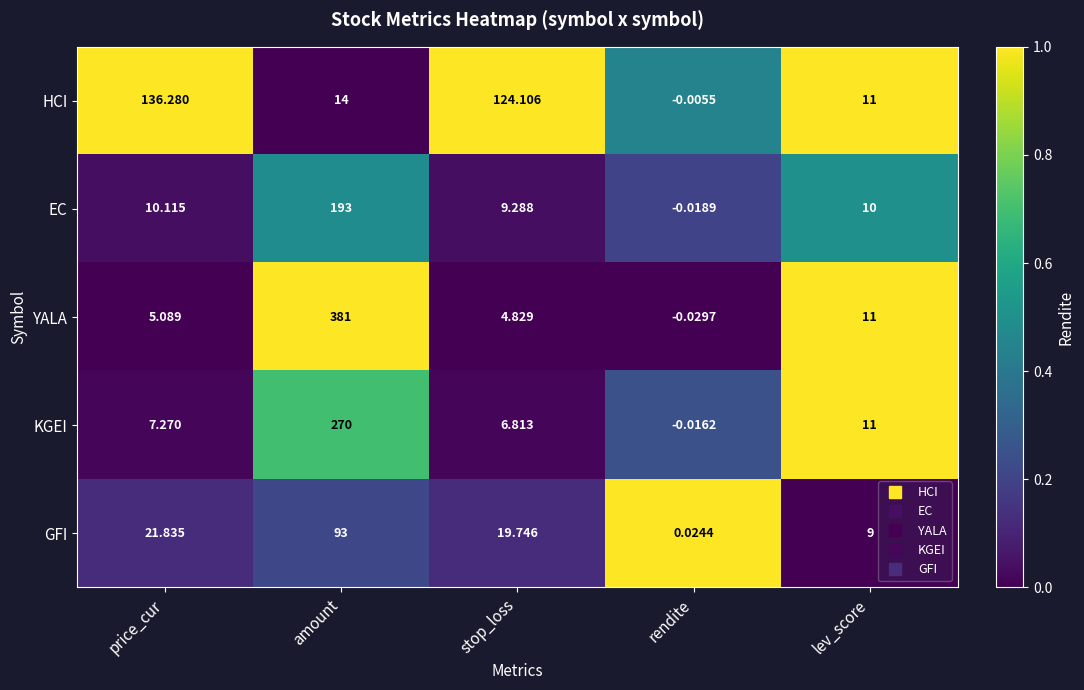

What is the maximum value shown in the chart?

381.0